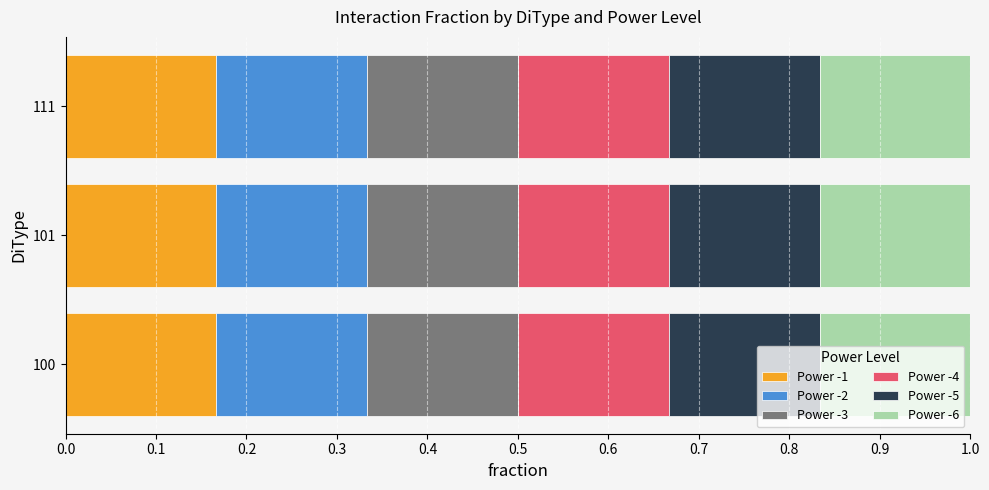

Between 111 and 101, which is larger?

111